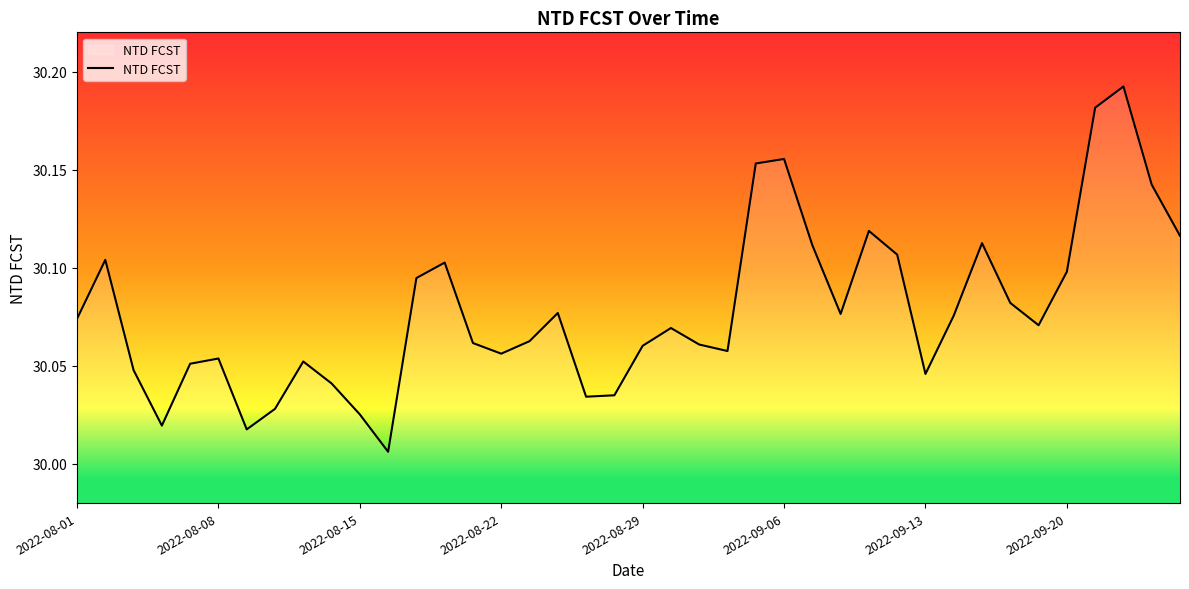

True or false: there are more than 1 points higher than both neighbors.

True